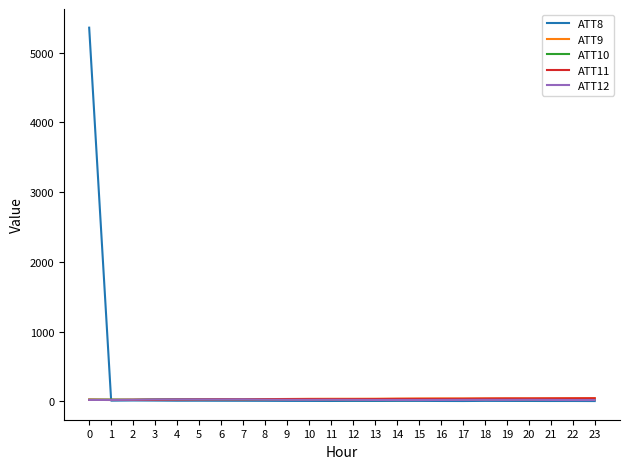

Is it true that ATT8 equals 6.2 at 15?

True